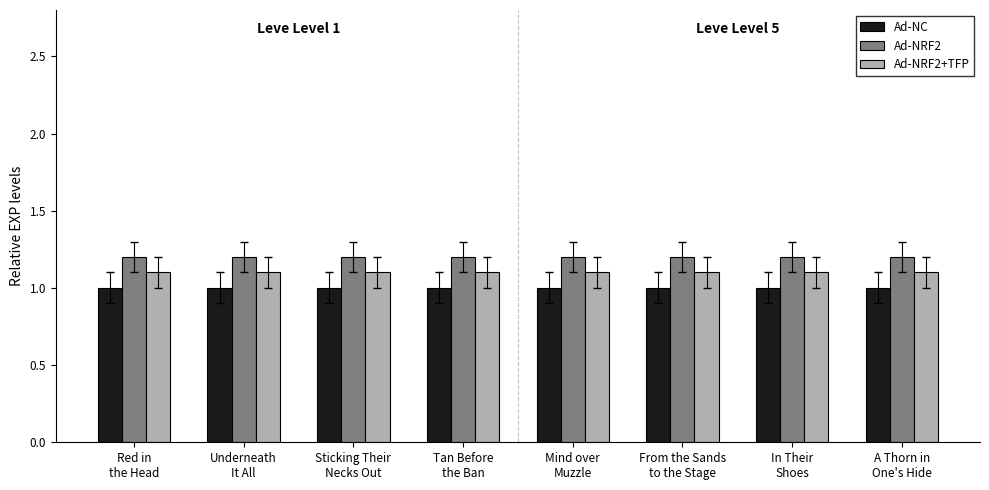

Rank the series at Sticking Their
Necks Out from highest to lowest value.

Ad-NRF2, Ad-NRF2+TFP, Ad-NC